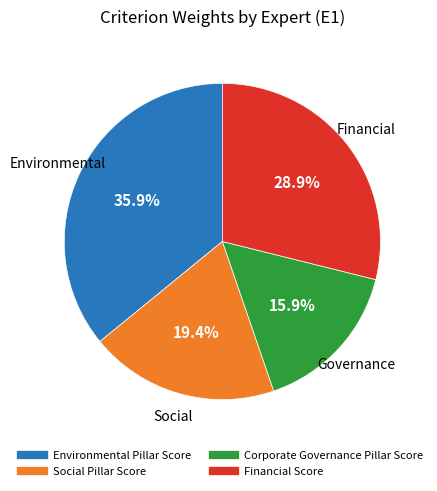

Does any single category account for the majority?

No